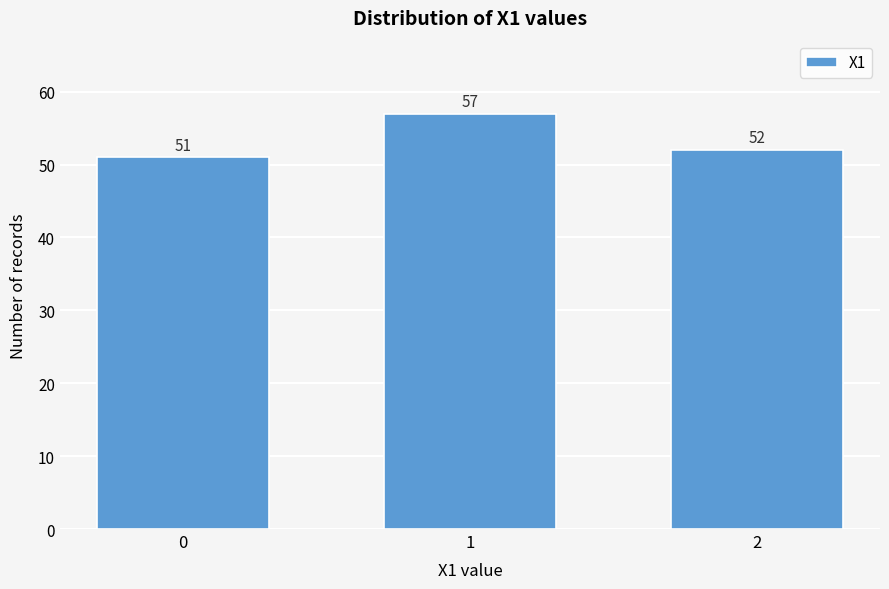

Reading left to right, what are all the values shown in this chart?

51	57	52